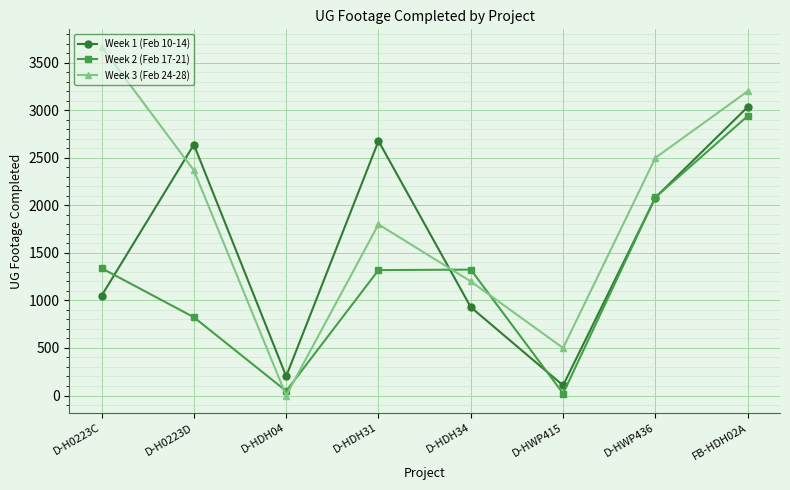

What is the difference between the highest and lowest values at D-H0223C?

2619